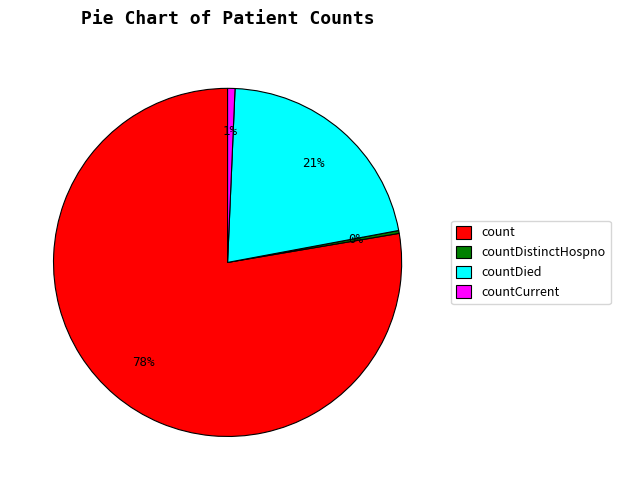

Which slice is the largest?

count